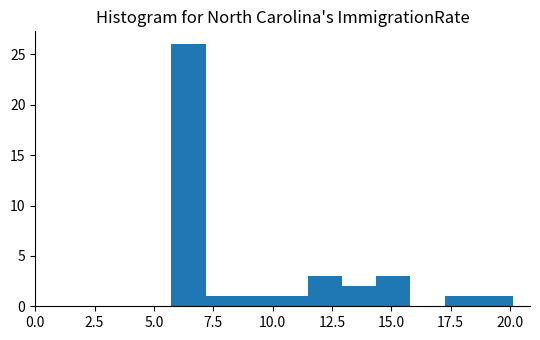

Around what value on the x-axis is the tallest bar? Give the approximate position of its centre, as read against the axis.

6.5